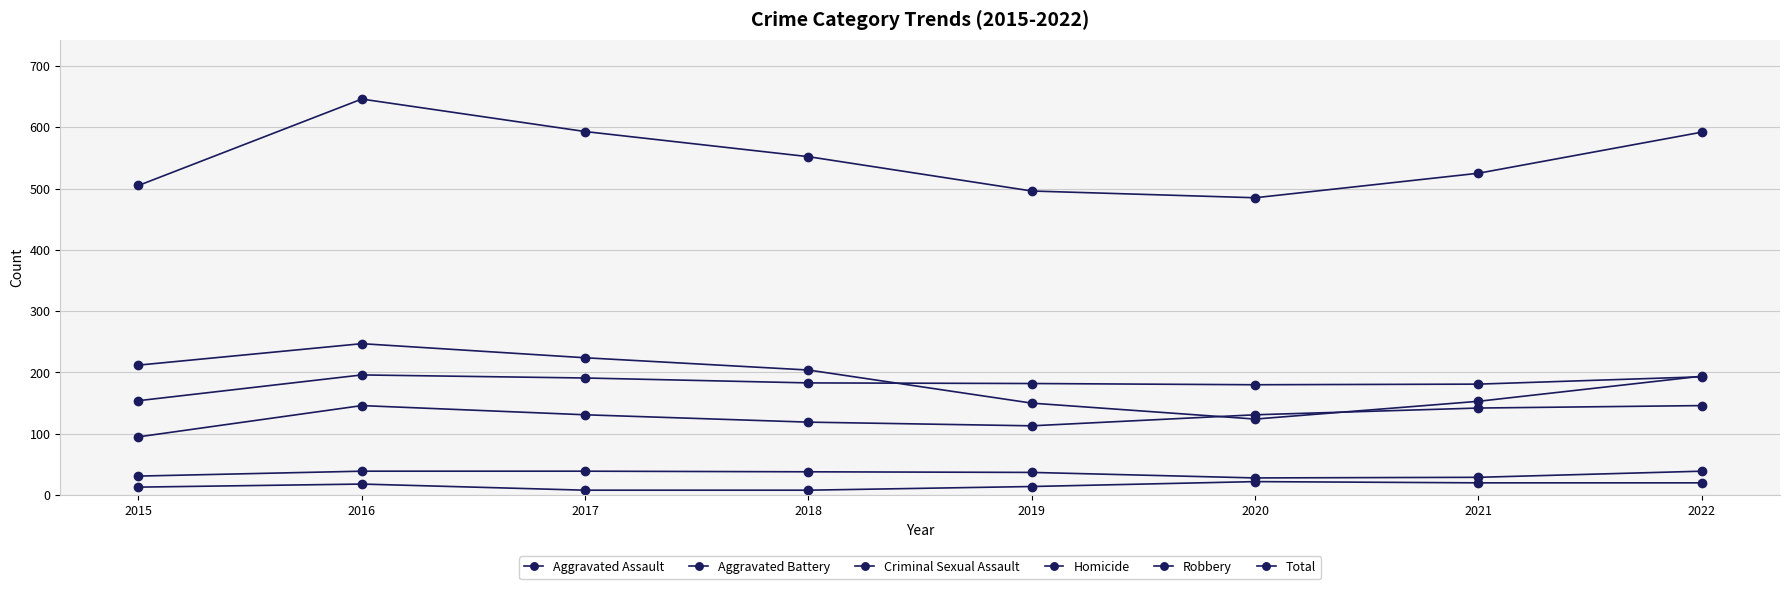

How many lines are shown in the chart?

6